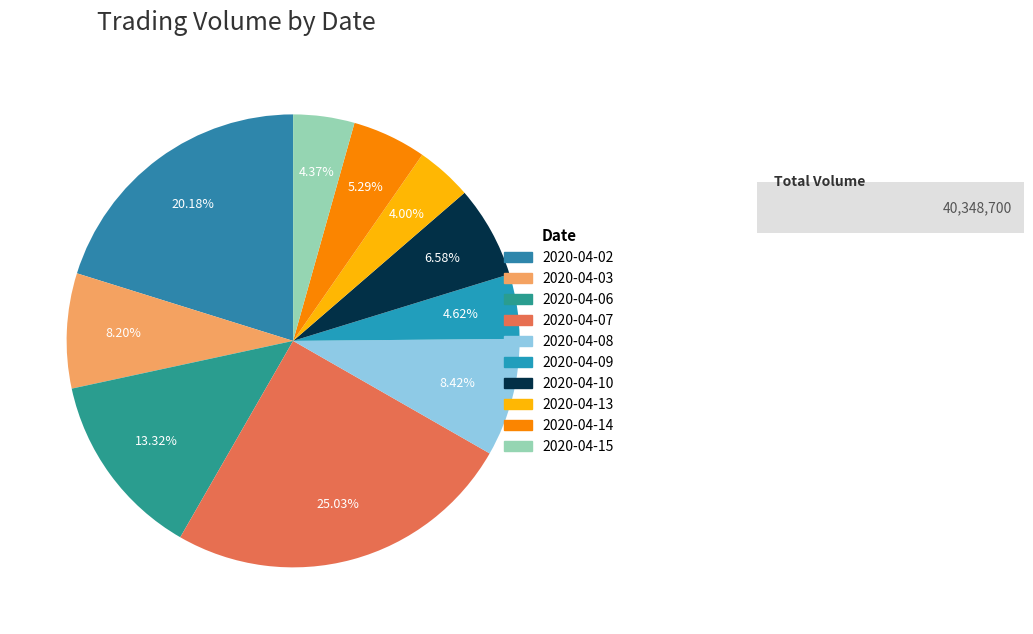

To the nearest percent, what is the average slice percentage?

10%